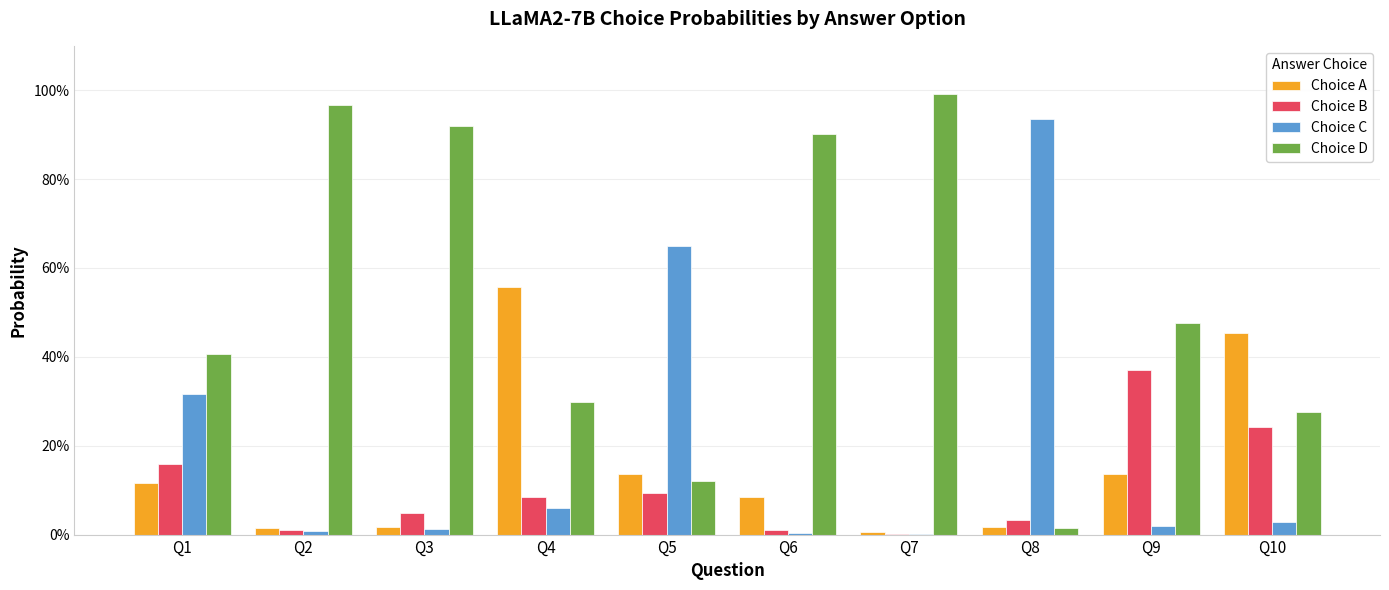

What are all the series names shown in the legend?

Choice A, Choice B, Choice C, Choice D